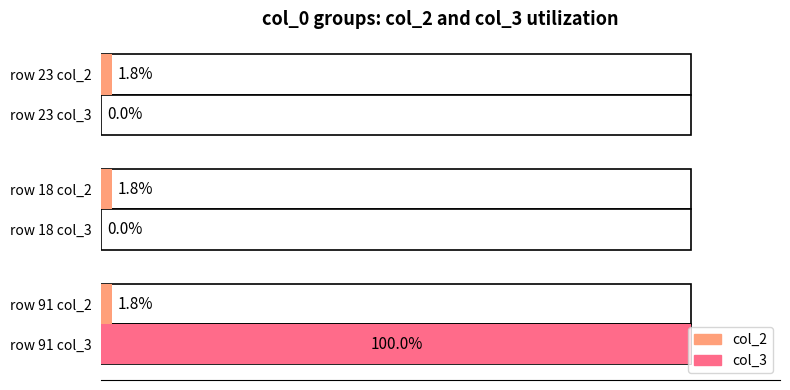

List the series in order of their overall mean, highest first.

col_3, col_2